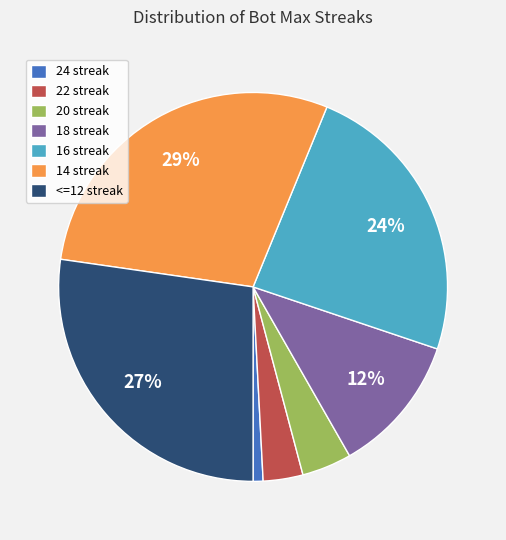

Between 24 and 14, which is larger?

14